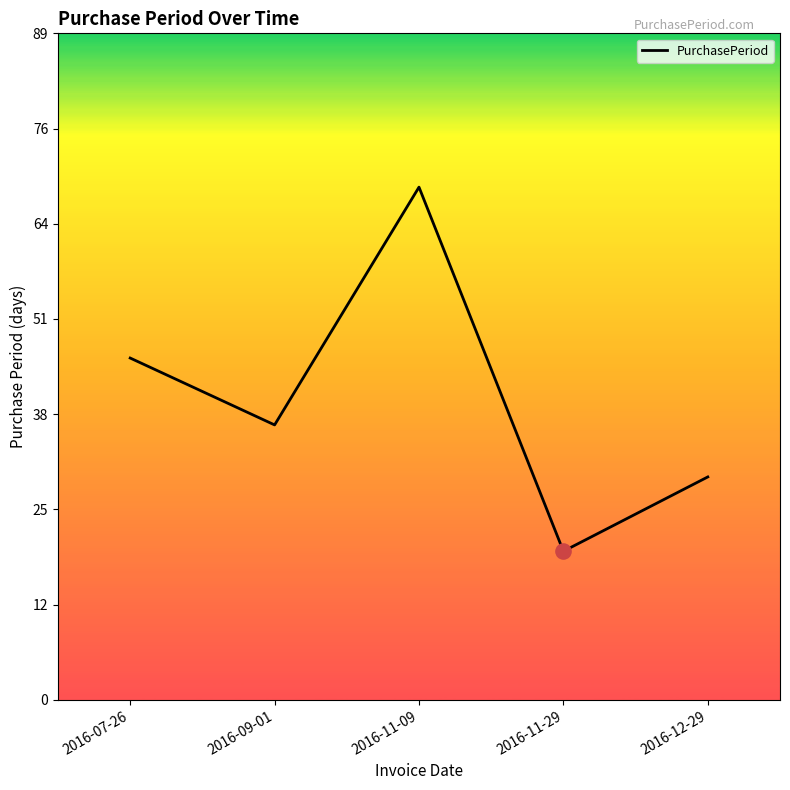

Which has a higher value, 2016-07-26 or 2016-11-09?

2016-11-09